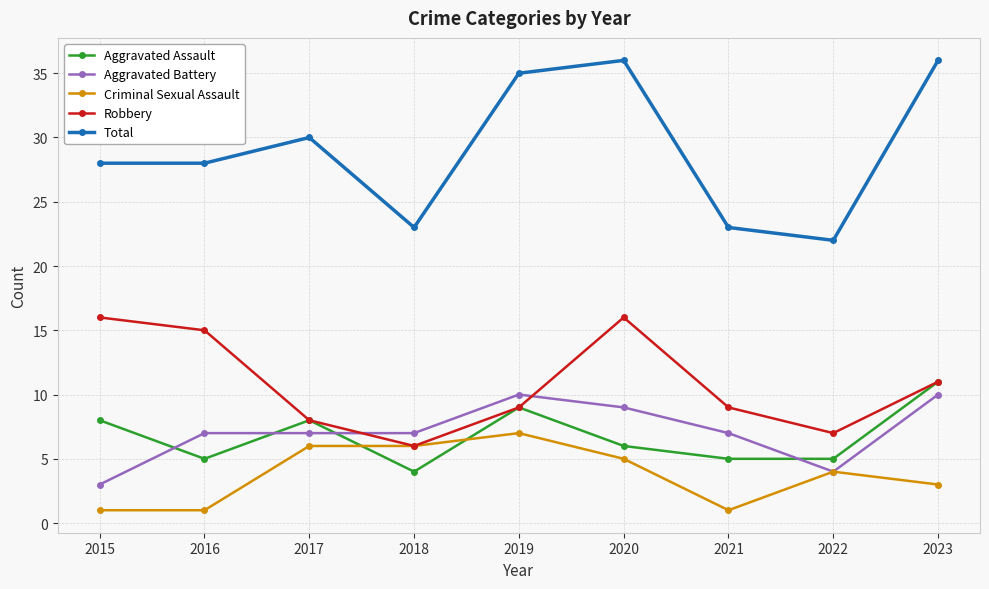

Which series changed the most between 2017 and 2023?

Total